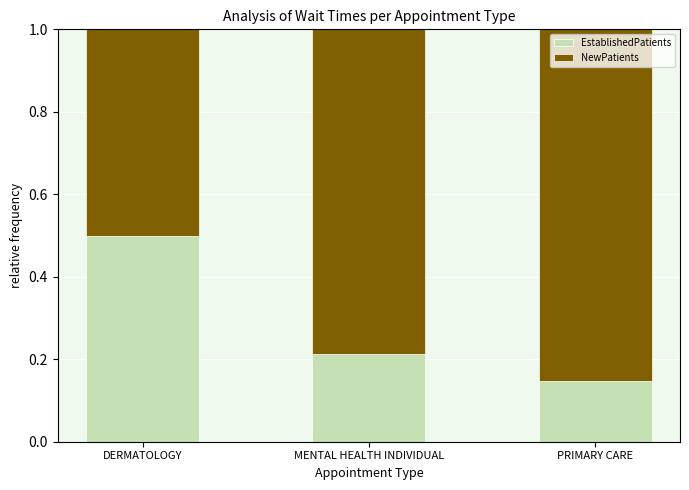

How many categories are shown in the chart?

3